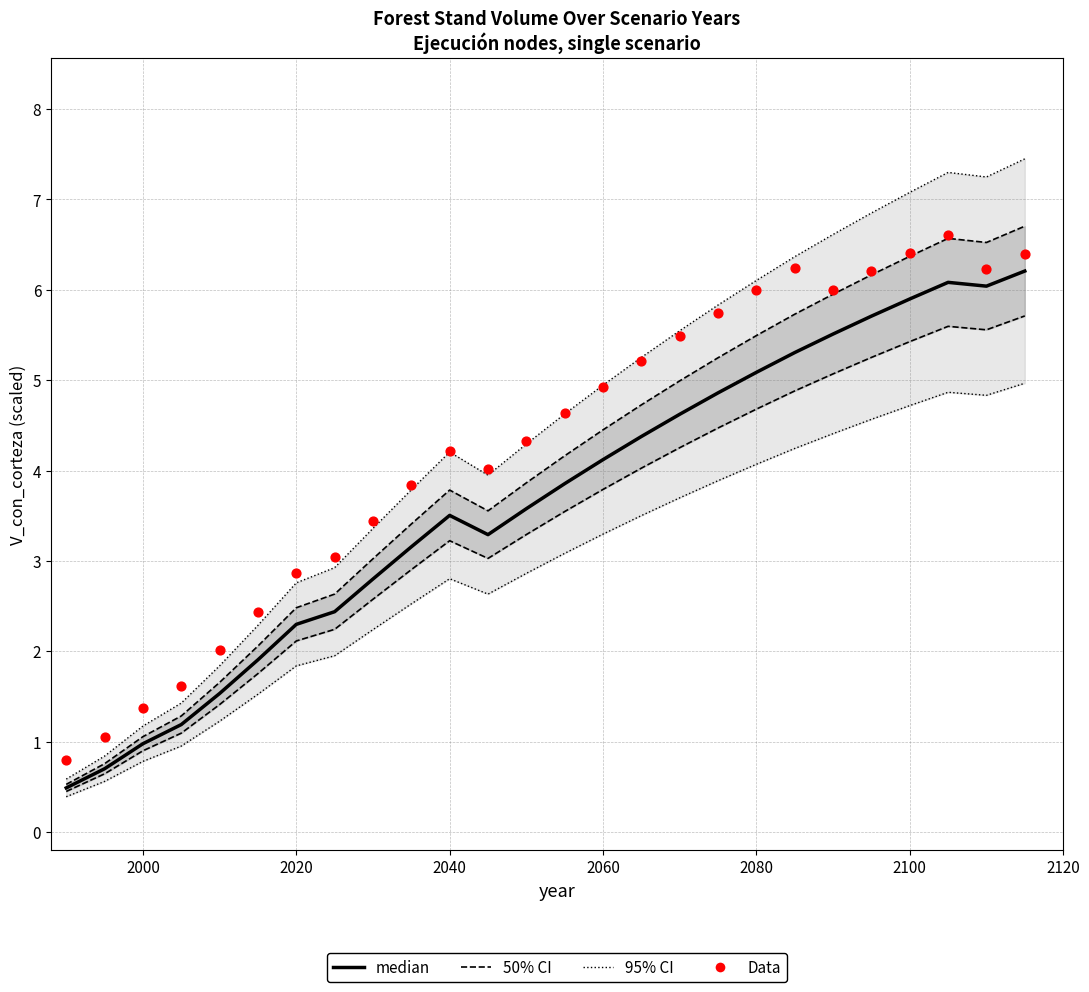

What are all the series names shown in the legend?

95% CI, 50% CI, median, Data